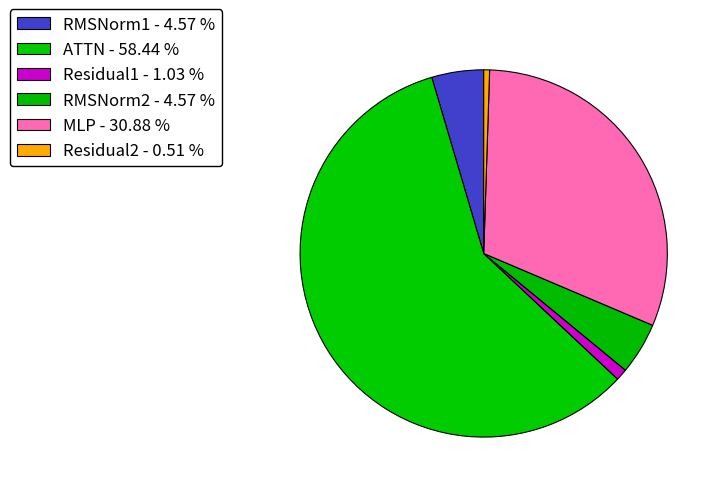

True or false: RMSNorm1 accounts for 5% of the total.

True